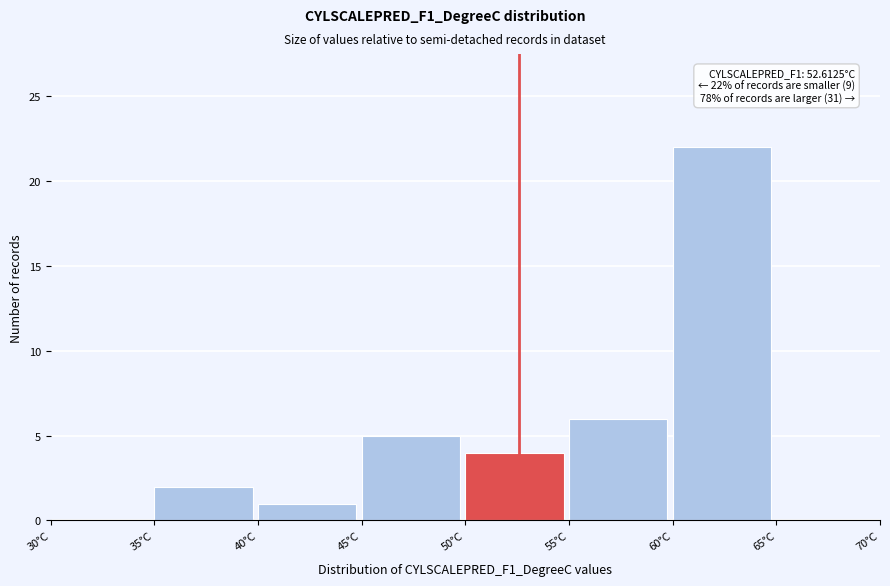

Over which range of the x-axis is the bar tallest?

60 to 65